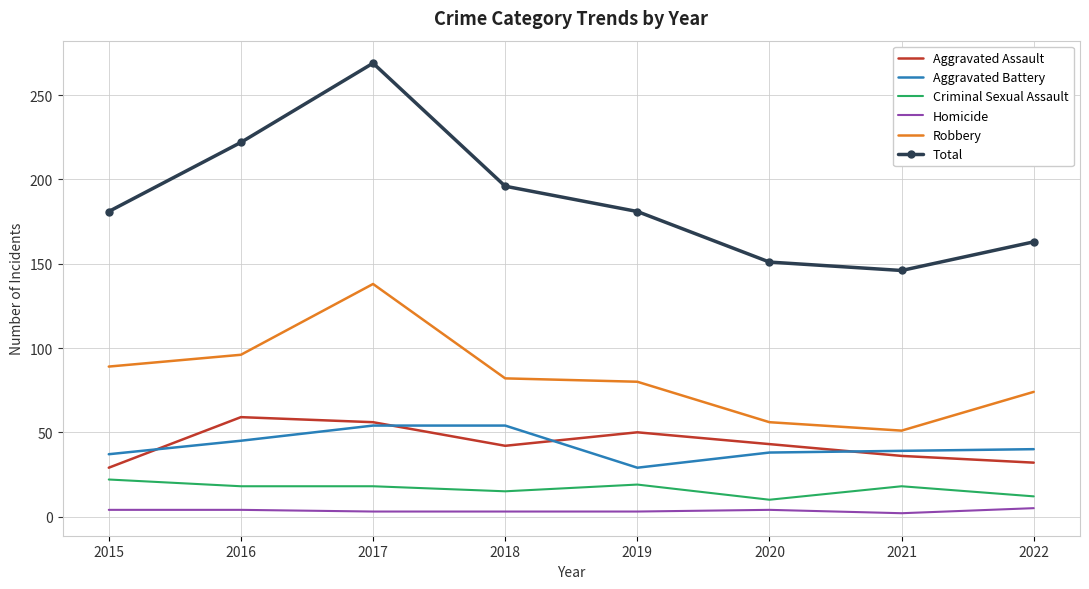

Which series has the widest spread of values?

Total